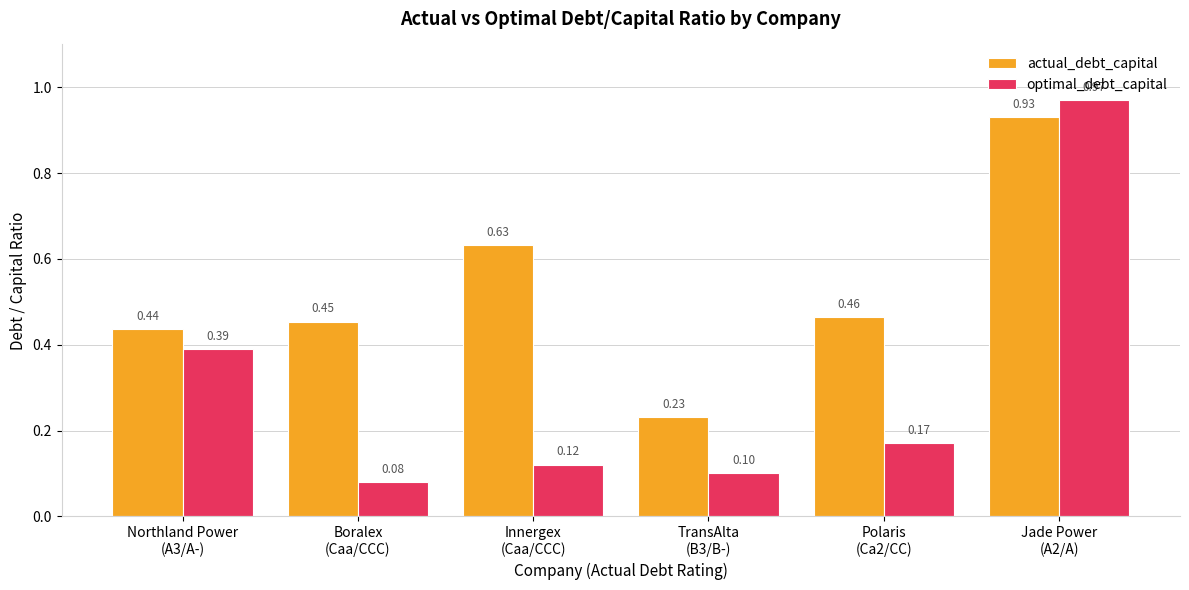

Rank the series by their average value, from highest to lowest.

actual_debt_capital, optimal_debt_capital